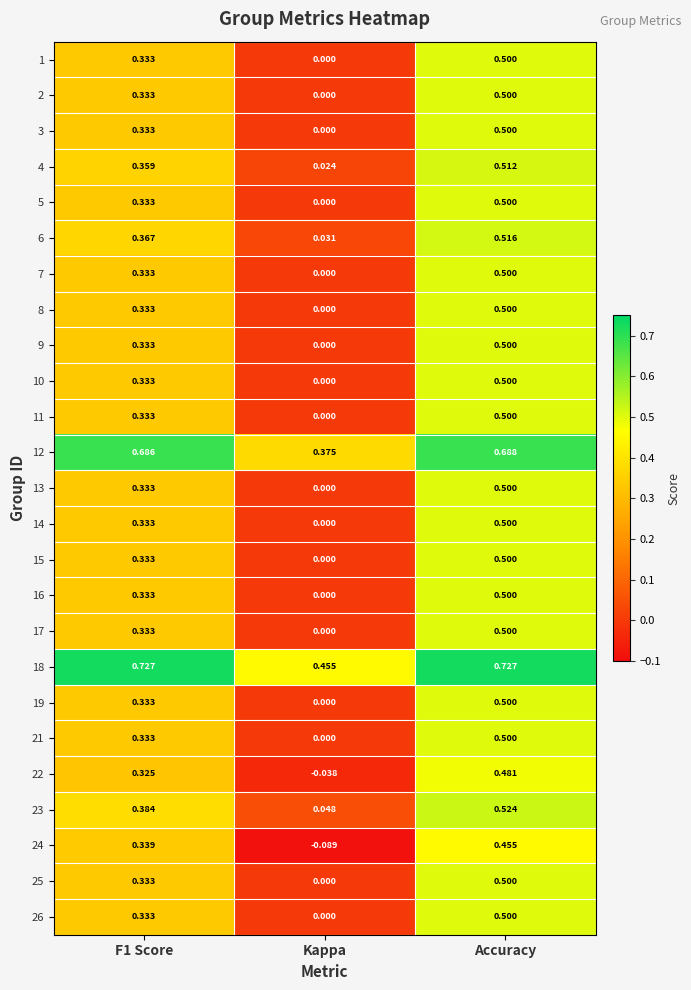

Which category has the lowest value in the 18 series?

Kappa